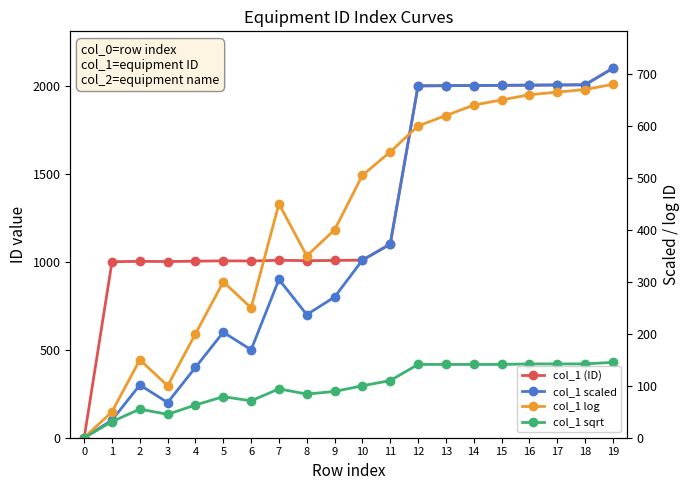

Reading left to right, what are all the values shown in this chart?

col_1 (ID): 0	1001	1003	1002	1004	1006	1005	1009	1007	1008	1010	1101	2001	2002	2003	2004	2005	2006	2007	2101
col_1 scaled: 0	100	300	200	400	600	500	900	700	800	1010	1101	2001	2002	2003	2004	2005	2006	2007	2101
col_1 log: 0	50	150	100	200	300	250	450	350	400	505	550	600	620	640	650	660	665	670	680
col_1 sqrt: 0	31	55	45	63	79	71	94	84	89	100	110	141	141	141	141	142	142	142	145